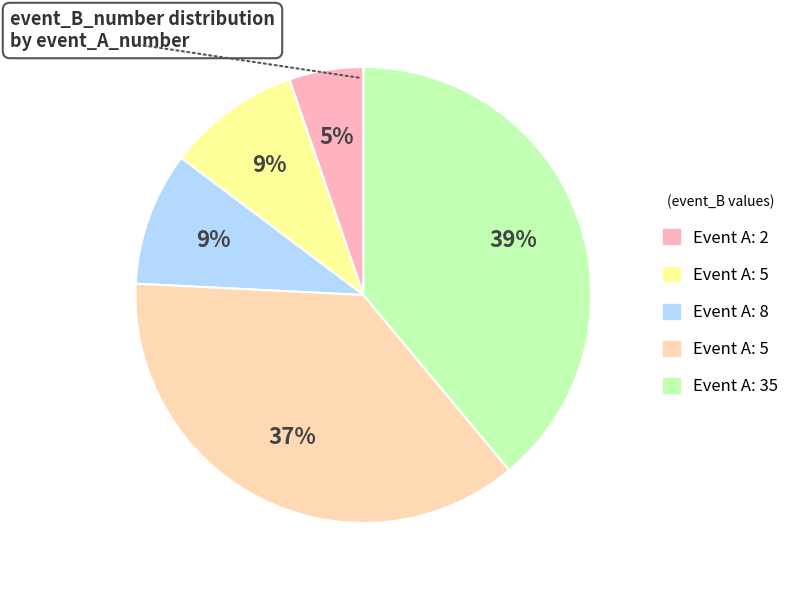

To the nearest percent, what is the difference between the largest and smallest slice percentages?

34%